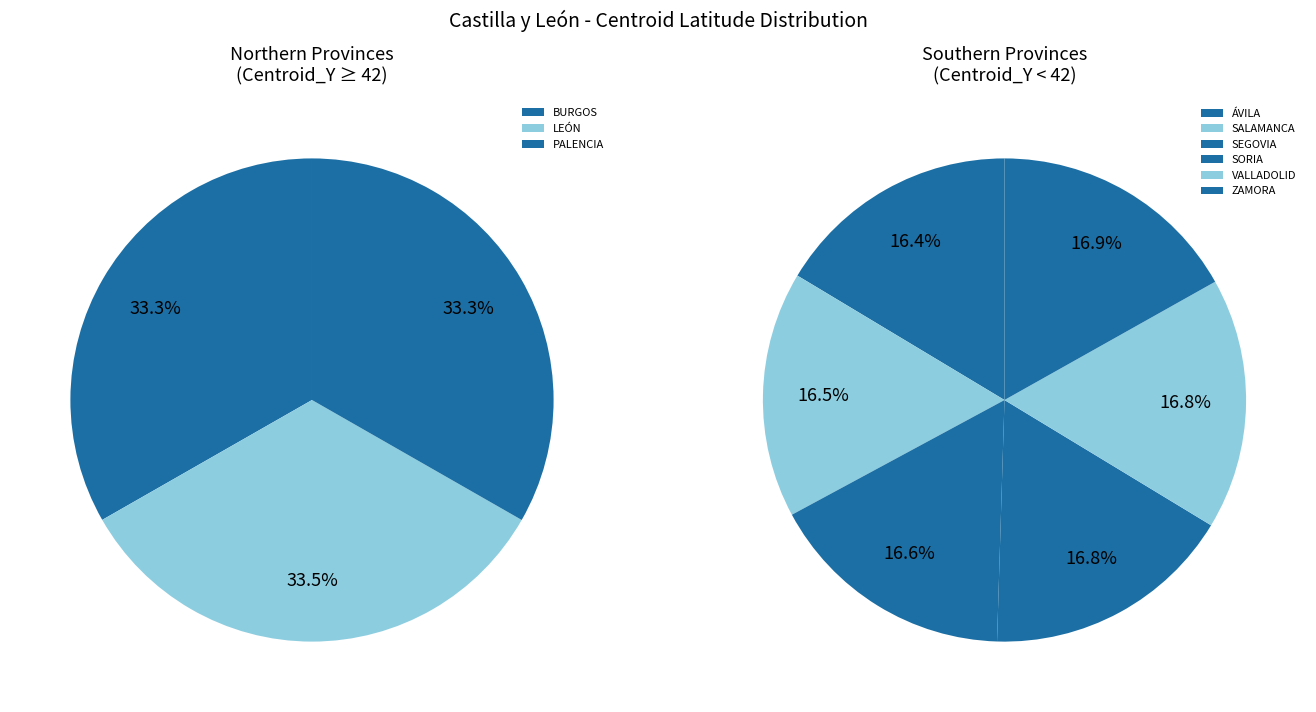

Is there any slice that represents more than half of the pie?

No